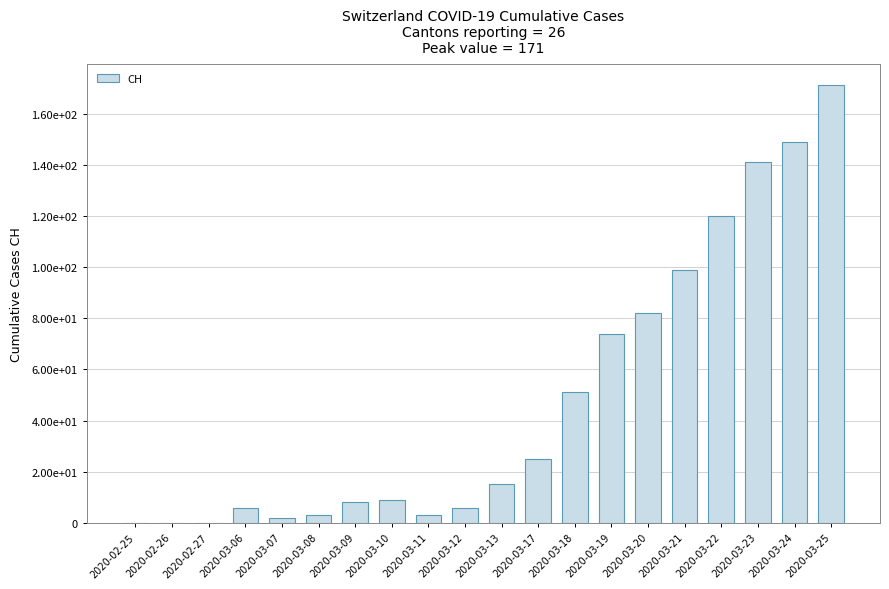

Are the bars horizontal?

No